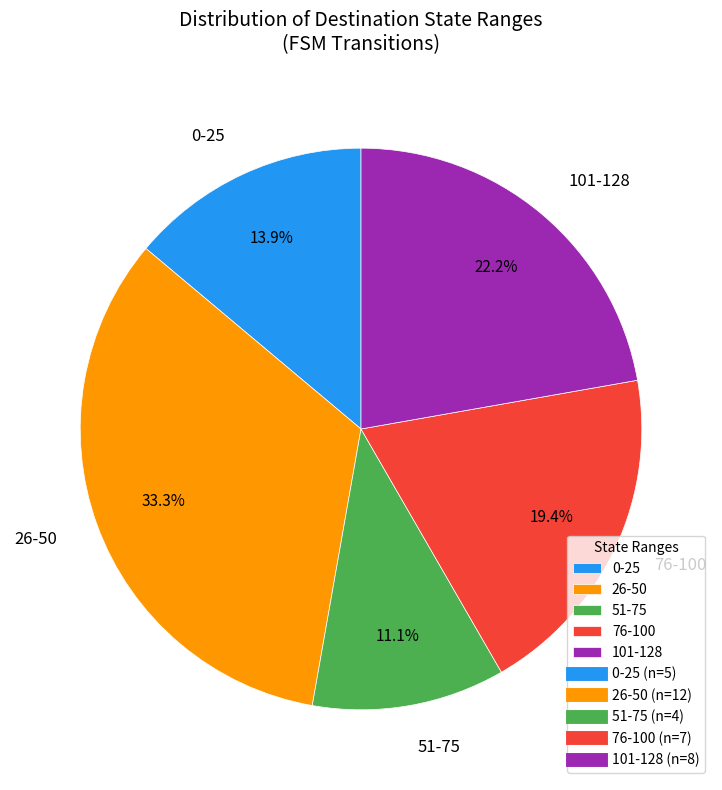

Rank the categories by value from lowest to highest.

51-75, 0-25, 76-100, 101-128, 26-50